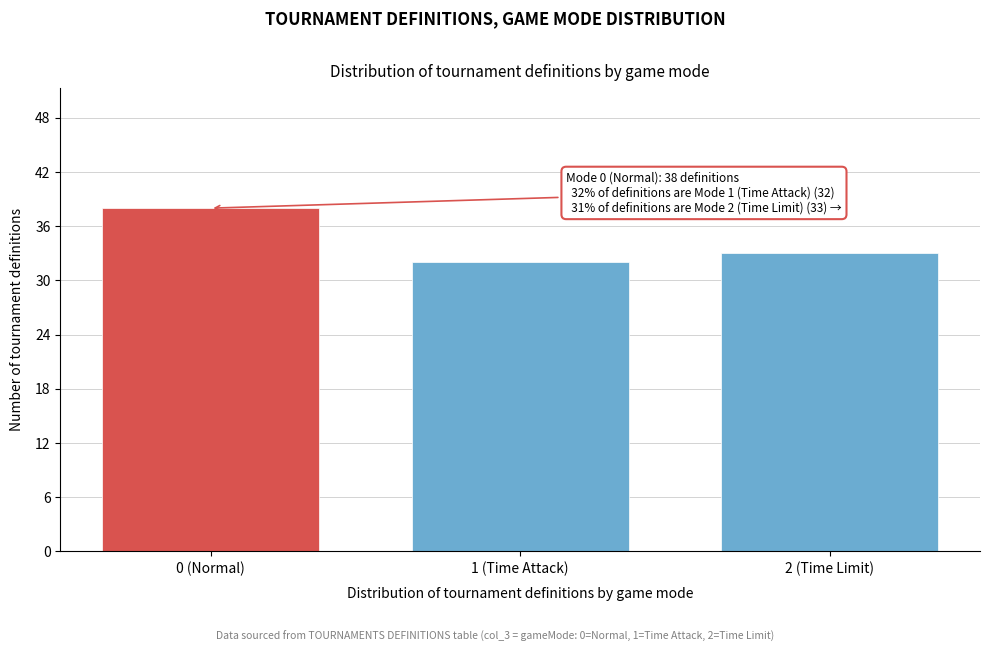

Reading left to right, what are all the values shown in this chart?

38	32	33